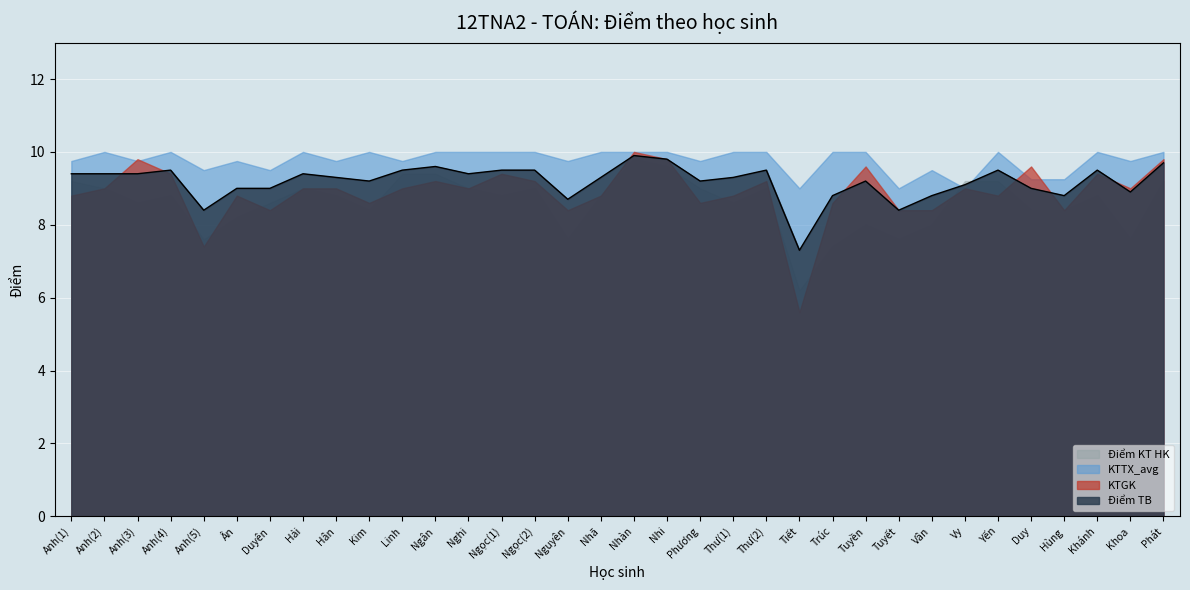

What position from the right is Trúc?

11